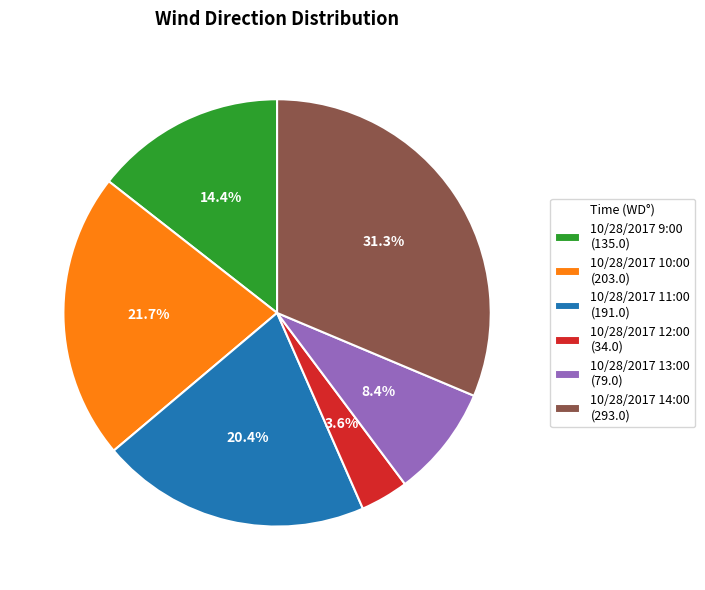

To the nearest percent, what is the difference between the 10/28/2017 11:00 and 10/28/2017 13:00 slice percentages?

12%